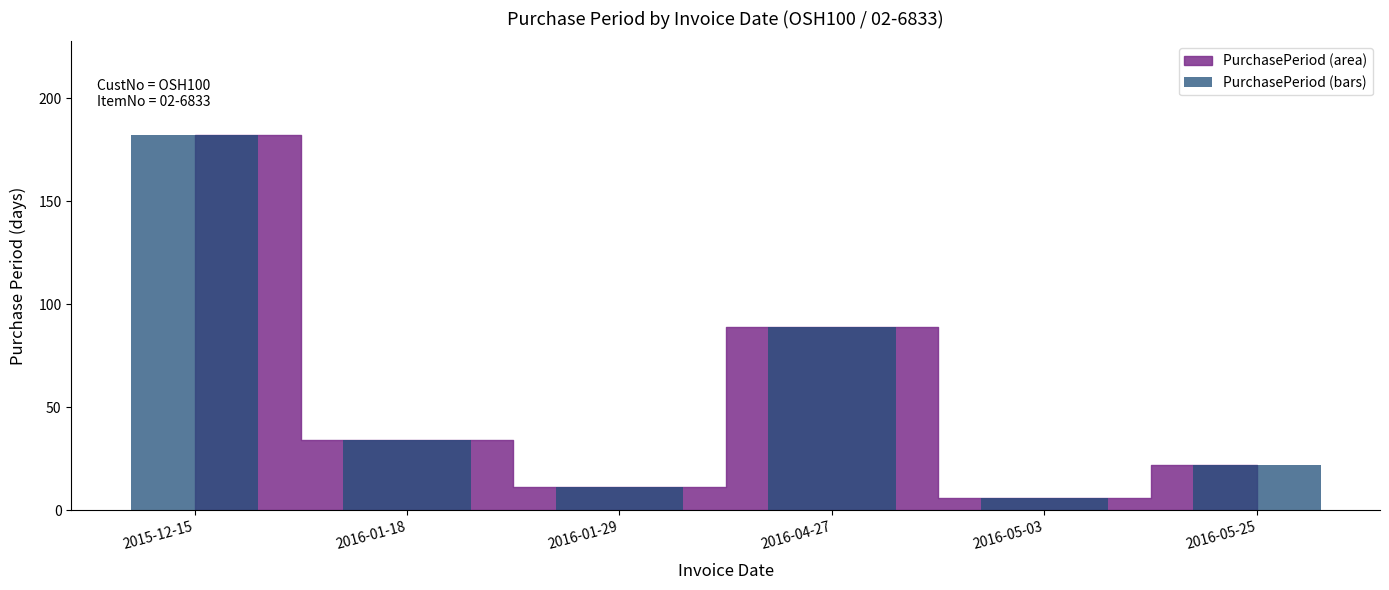

What position from the left is 2016-04-27?

4